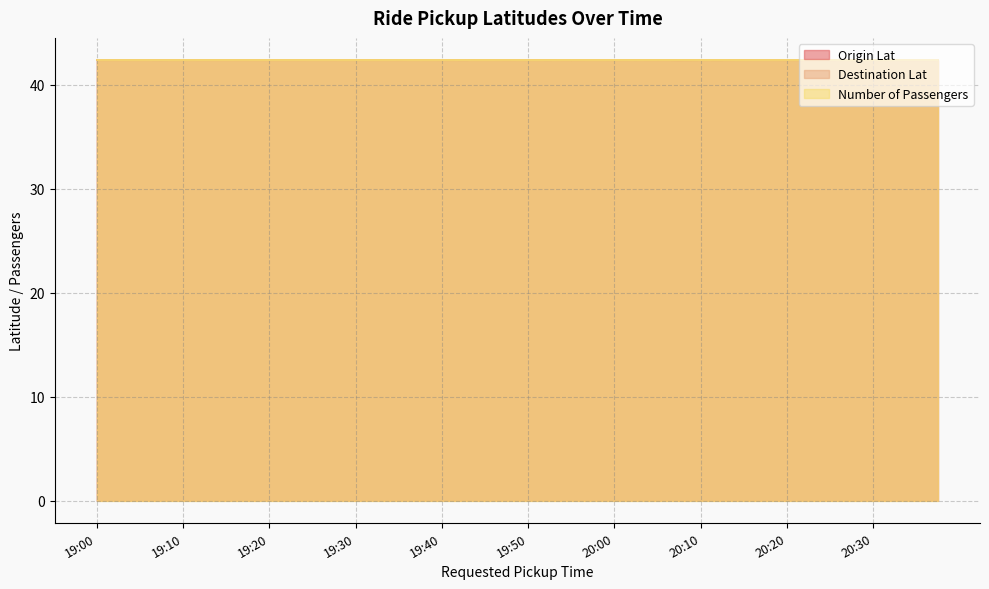

What is the sum of all Origin Lat values?

1695.0